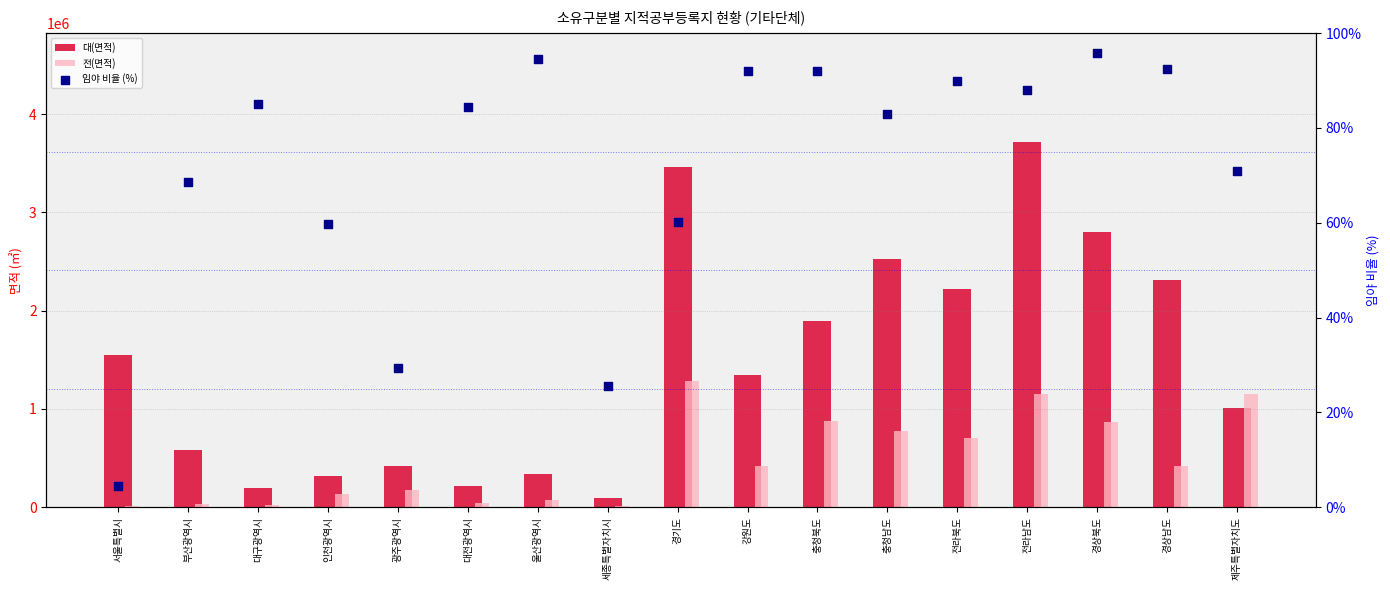

What are all the series names shown in the legend?

대(면적), 전(면적), 임야 비율 (%)